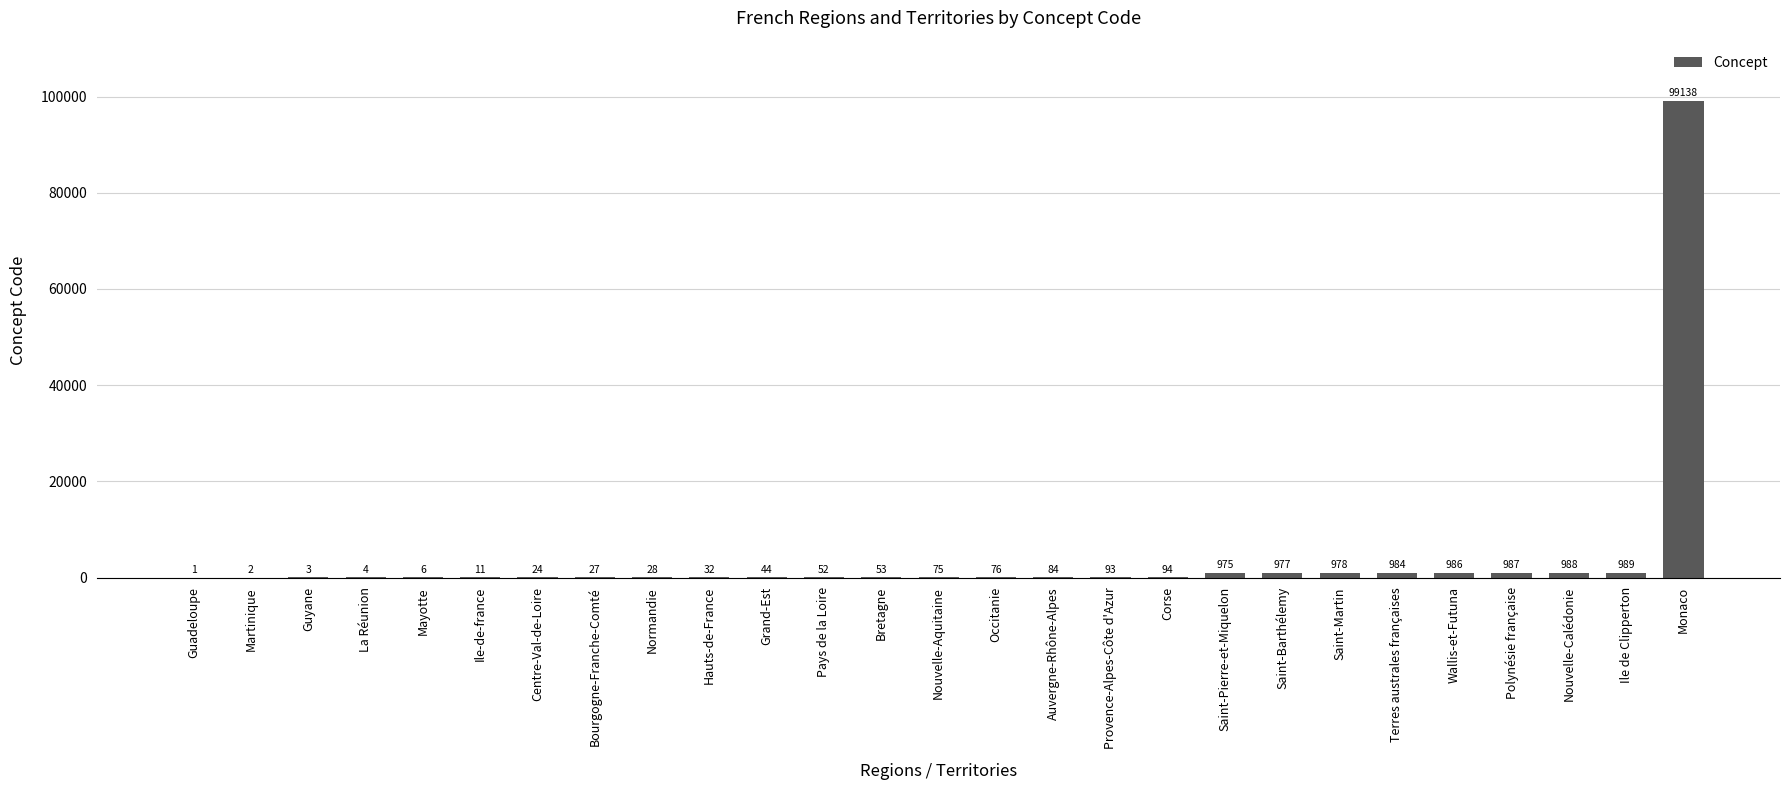

Which category has the highest value across all series?

Monaco